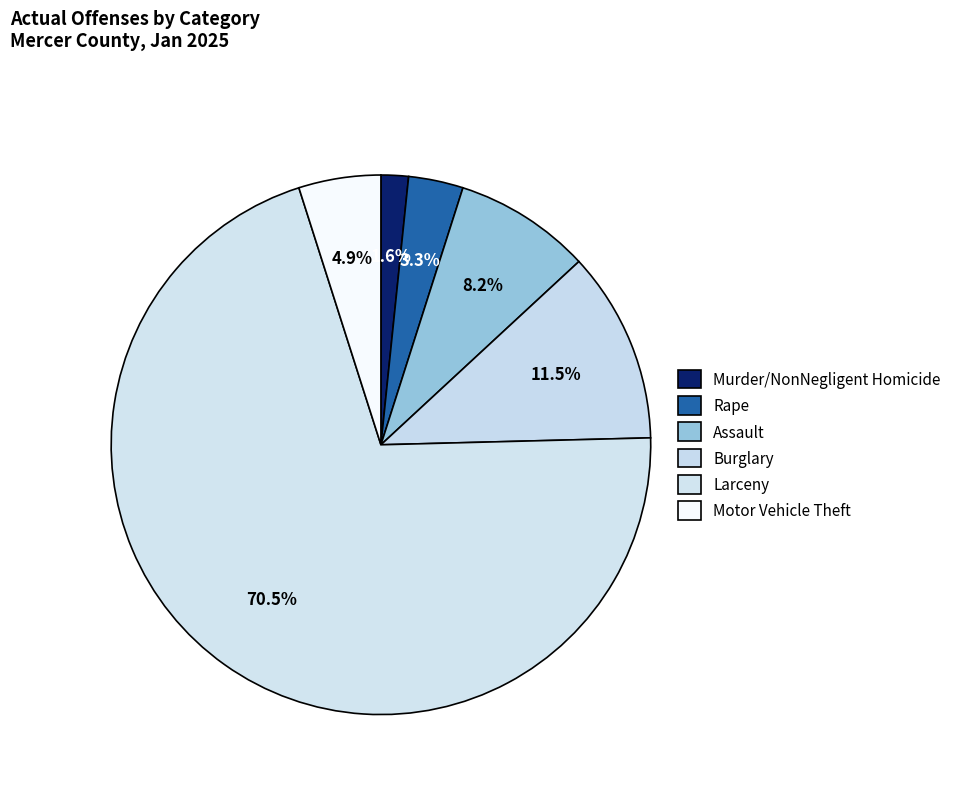

What is the total percentage of Burglary and Rape?

14.8%